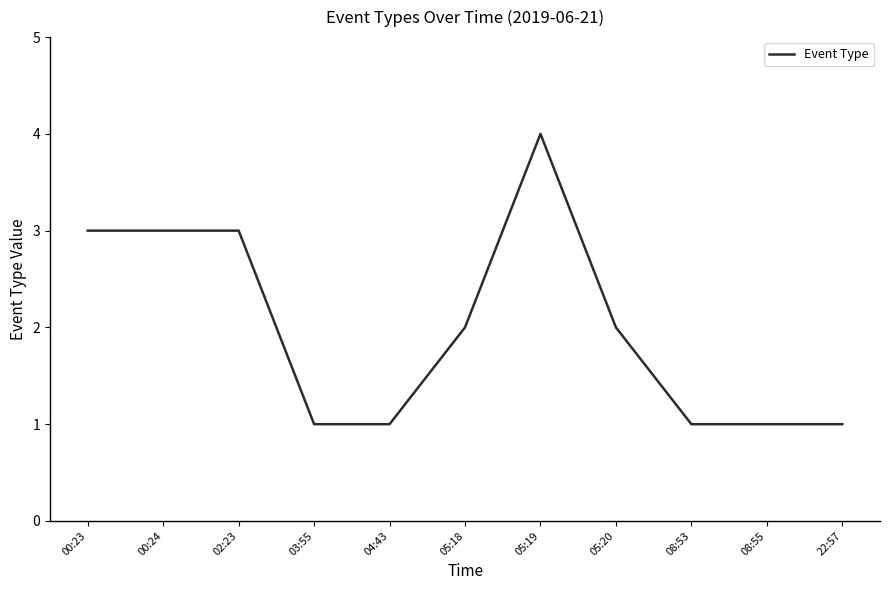

What is the ratio of the value at 00:23 to the value at 08:53?

3.0